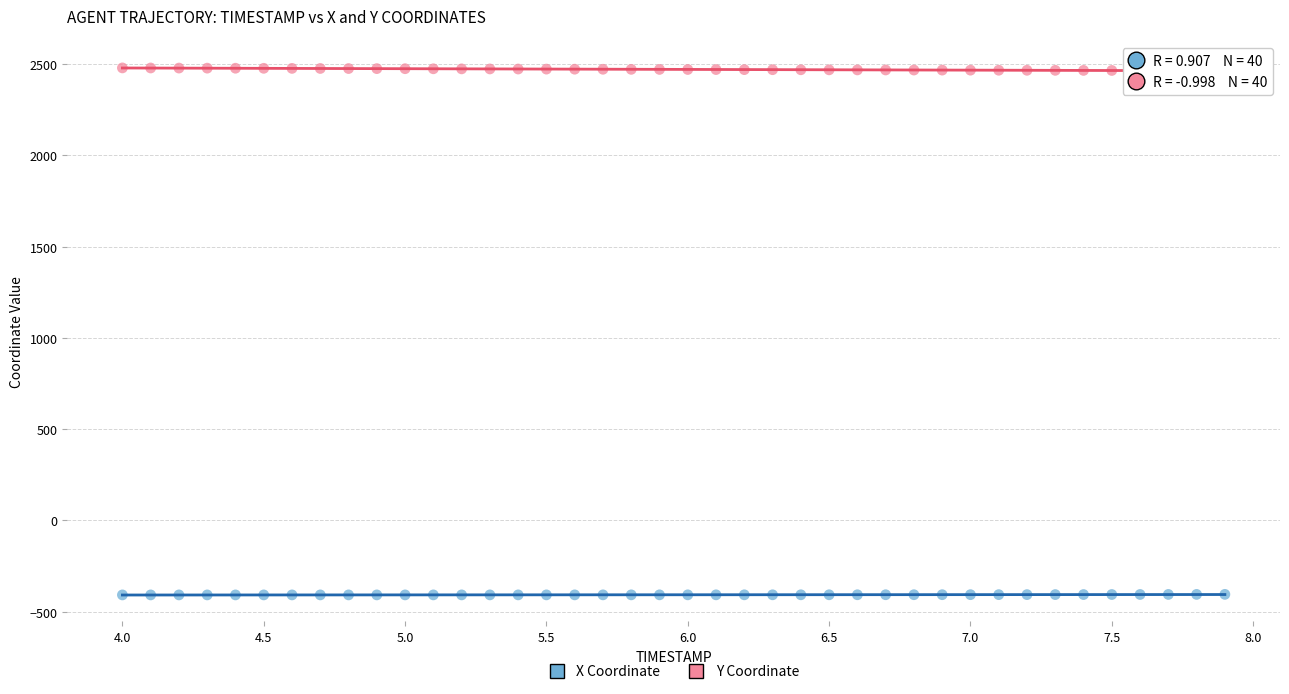

What is the X range (max minus min) for the scatter plot?

3.9